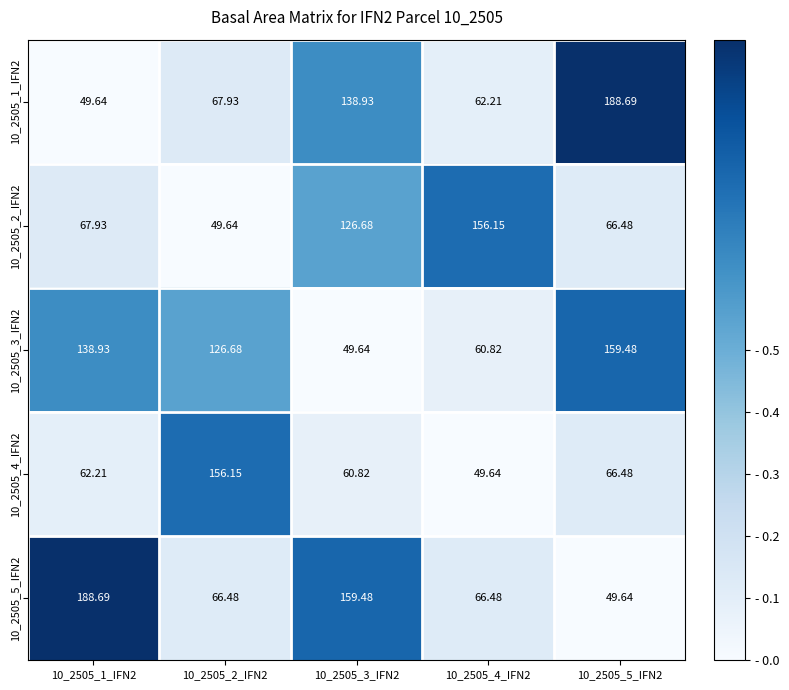

Which series has the largest total across all categories?

10_2505_3_IFN2